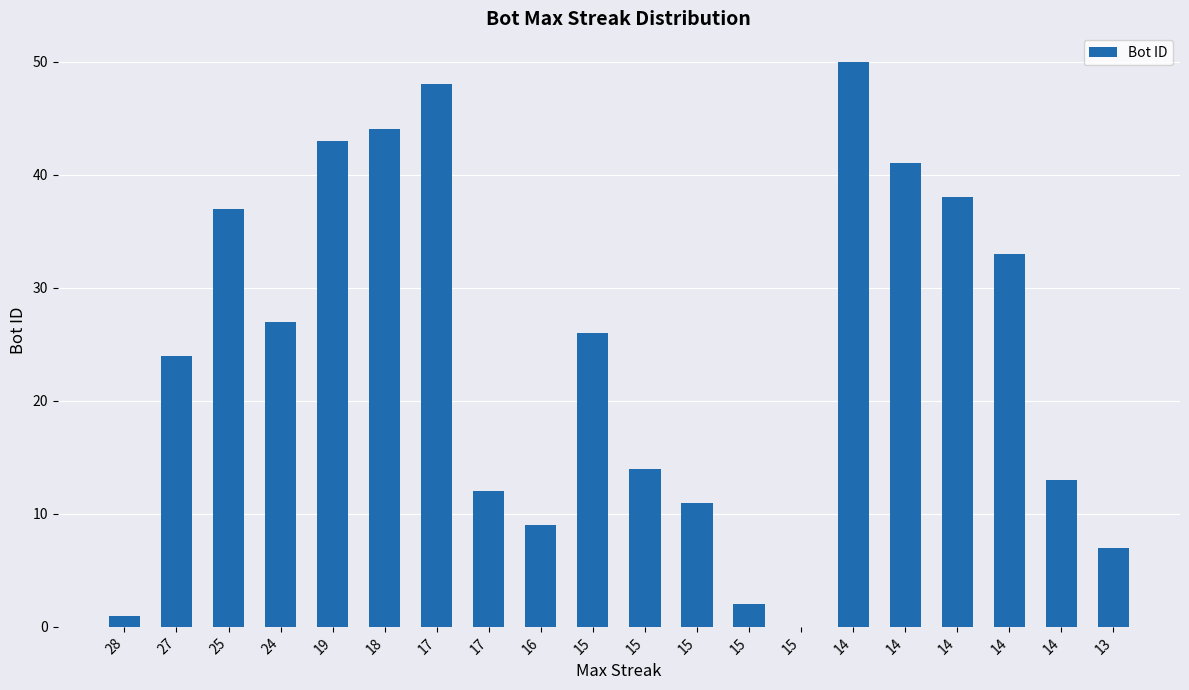

What is the change in value from 25 to 18?

+7